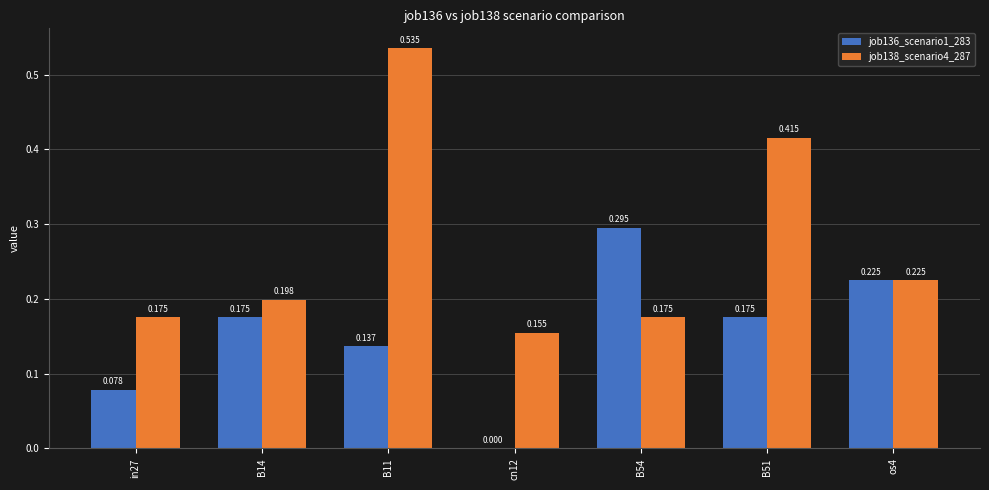

What position from the right is B54?

3